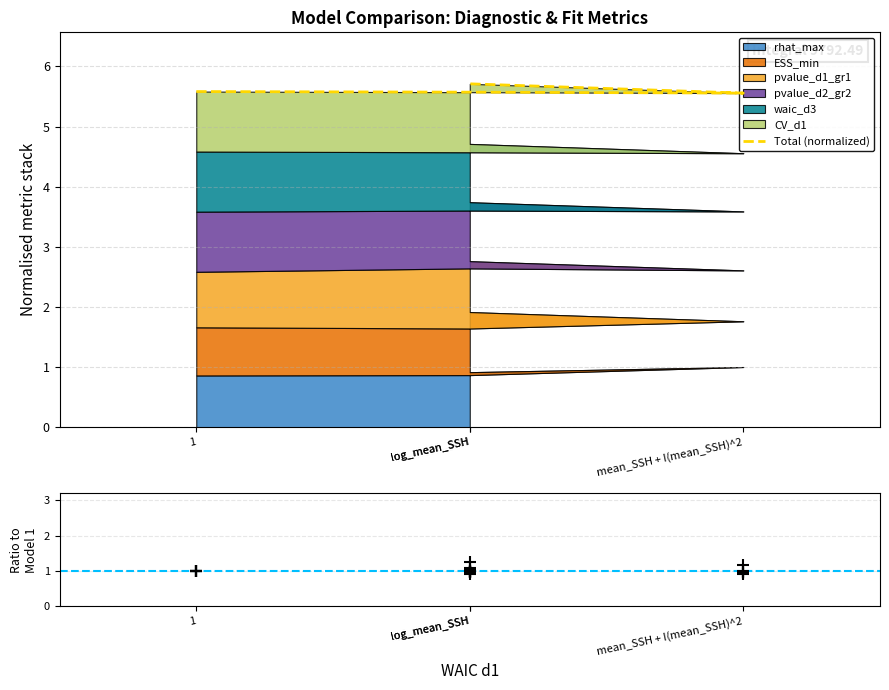

Count the ESS_min values in the range 0 to 1.

3